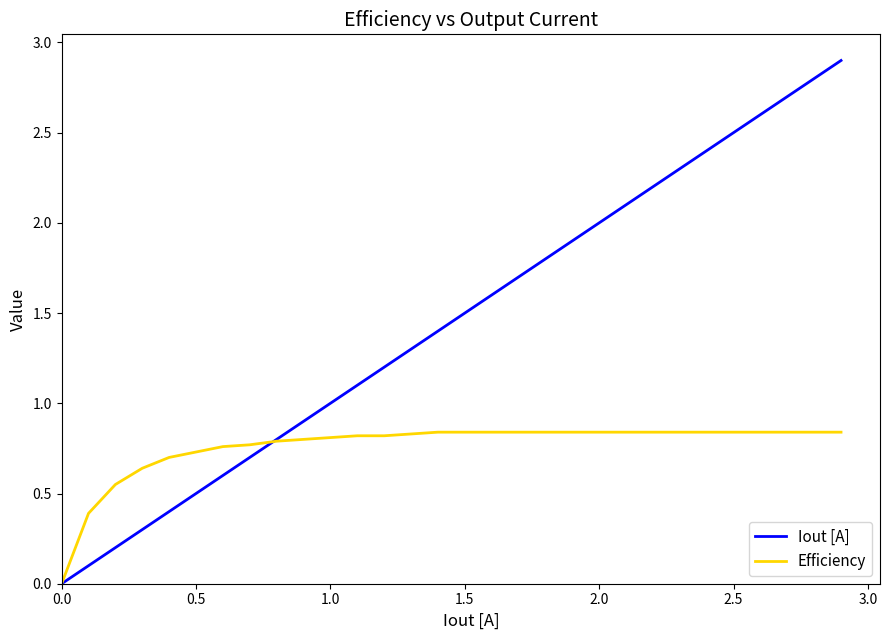

Rank the series by their maximum value, from lowest to highest.

Efficiency, Iout [A]